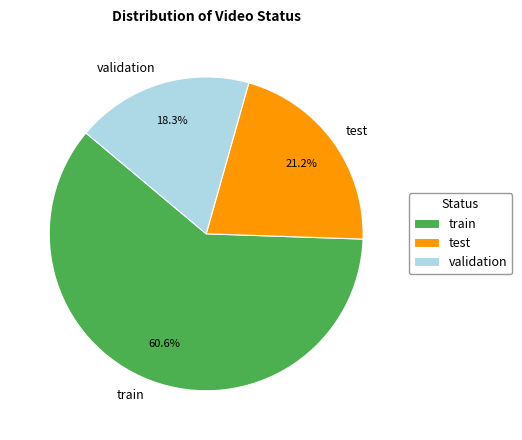

Is there any slice that represents more than half of the pie?

Yes